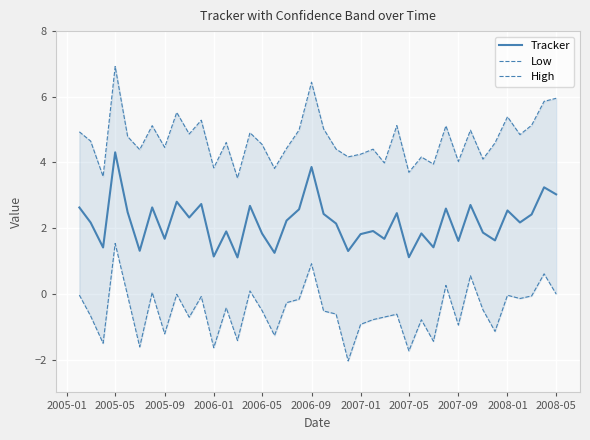

How many interior local peaks does the Tracker series have?

14